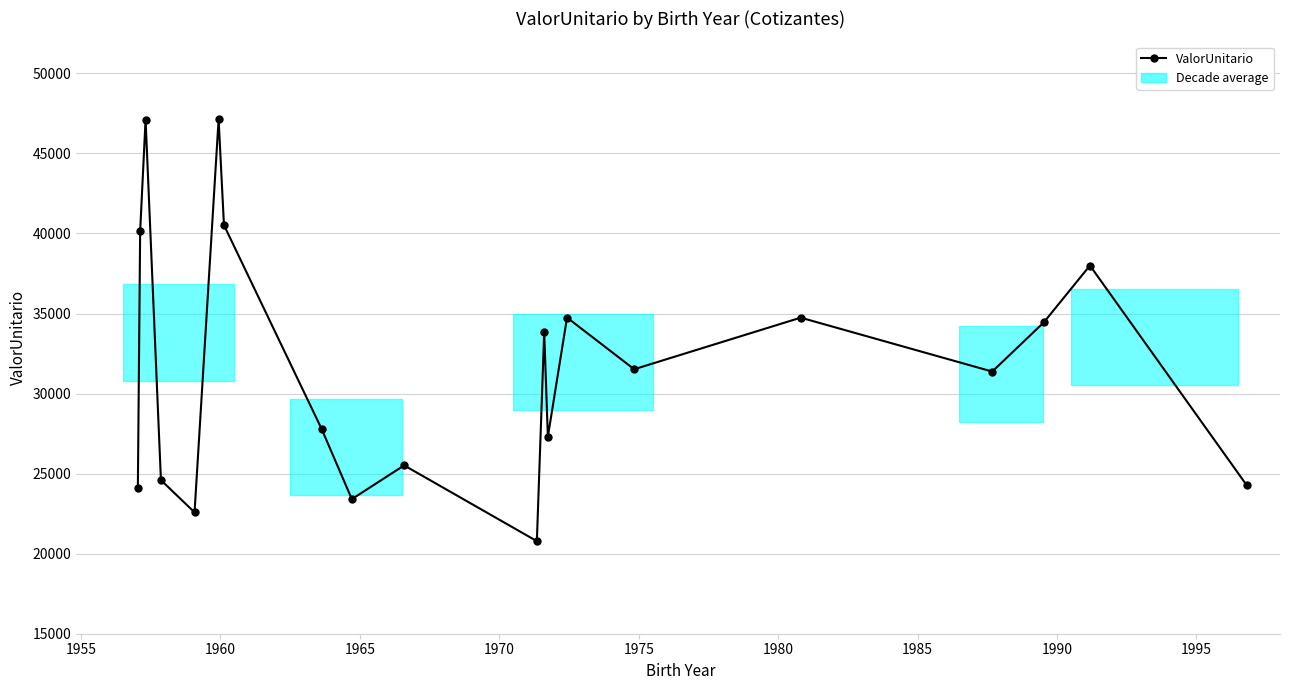

What is the greatest value displayed?

47130.1